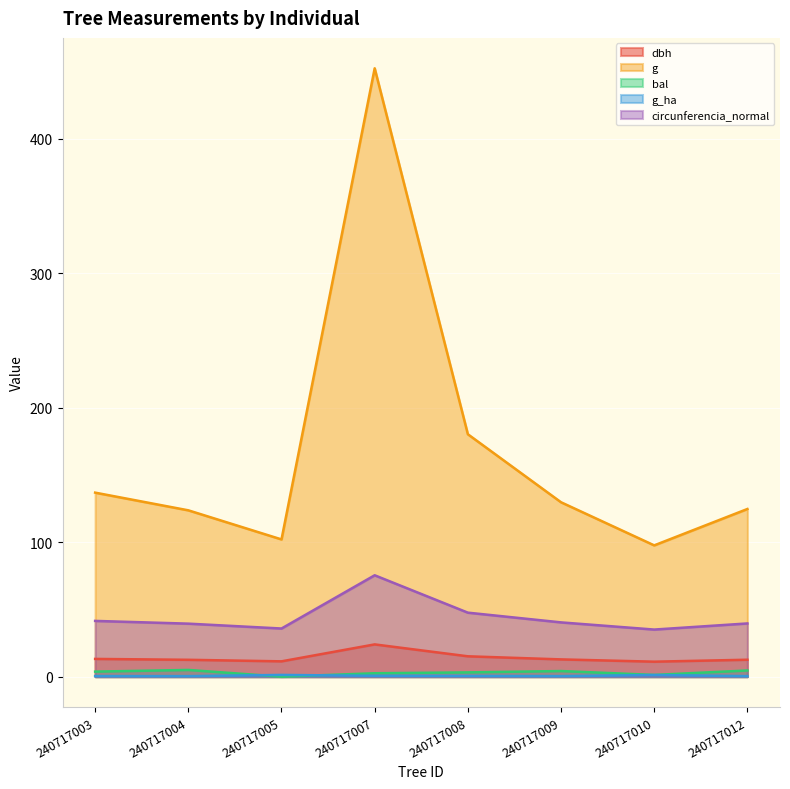

Reading left to right, extract all data points from this chart.

dbh: 240717003=13.2	240717004=12.6	240717005=11.4	240717007=24.0	240717008=15.2	240717009=12.8	240717010=11.2	240717012=12.6
g: 240717003=136.8	240717004=123.7	240717005=102.1	240717007=452.4	240717008=180.3	240717009=129.7	240717010=97.6	240717012=124.7
bal: 240717003=3.8	240717004=5.0	240717005=0.0	240717007=2.5	240717008=3.2	240717009=4.2	240717010=1.3	240717012=4.6
g_ha: 240717003=0.4	240717004=0.4	240717005=1.3	240717007=0.6	240717008=0.6	240717009=0.4	240717010=1.2	240717012=0.4
circunferencia_normal: 240717003=41.5	240717004=39.4	240717005=35.8	240717007=75.4	240717008=47.6	240717009=40.4	240717010=35.0	240717012=39.6